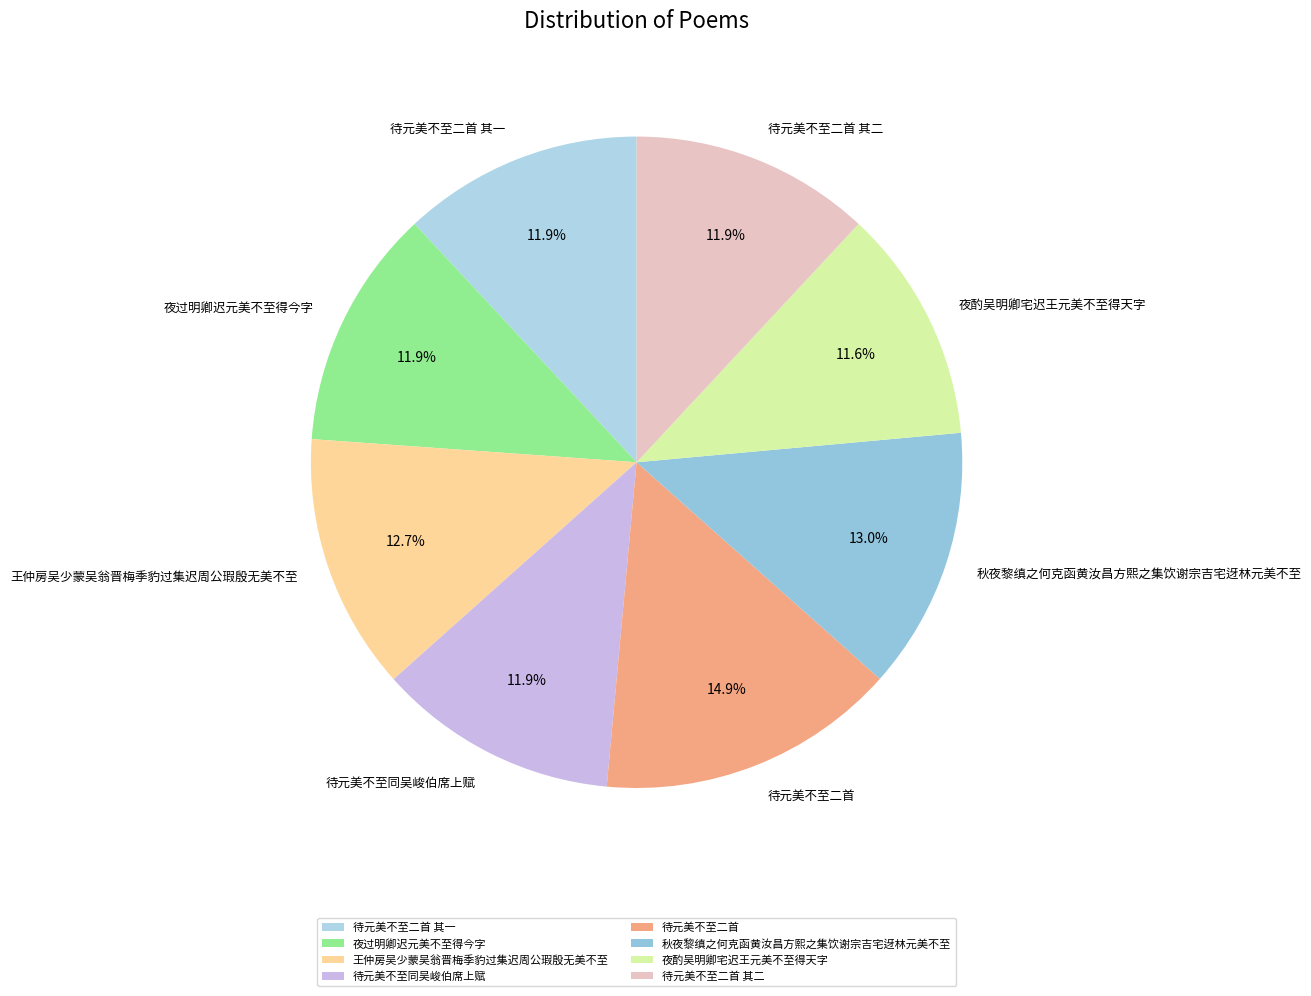

Count the number of slices in the pie.

8